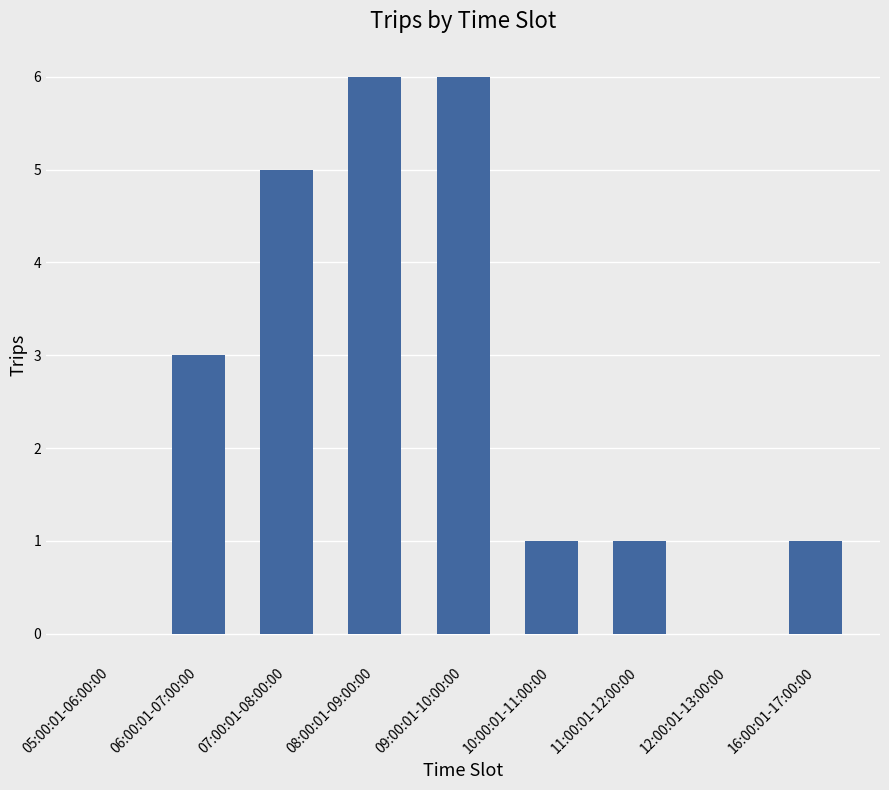

Is it true that the value at 05:00:01-06:00:00 is 0?

True